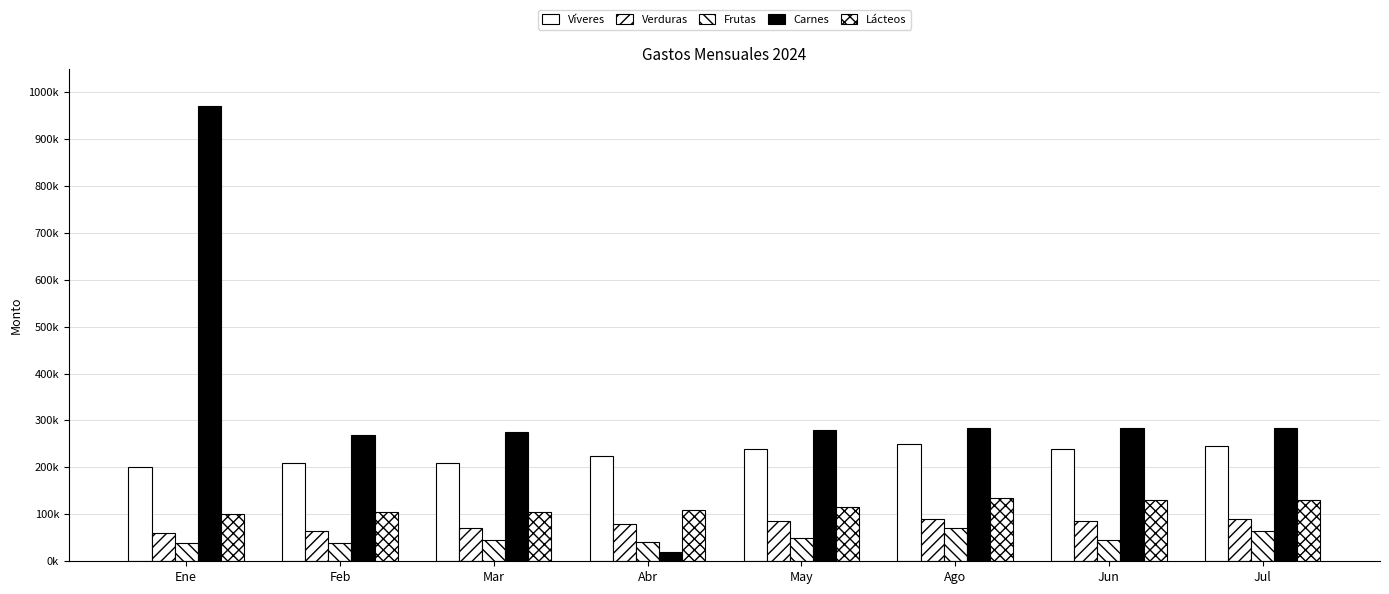

What is the difference between the Carnes values at Jul and Feb?

15000